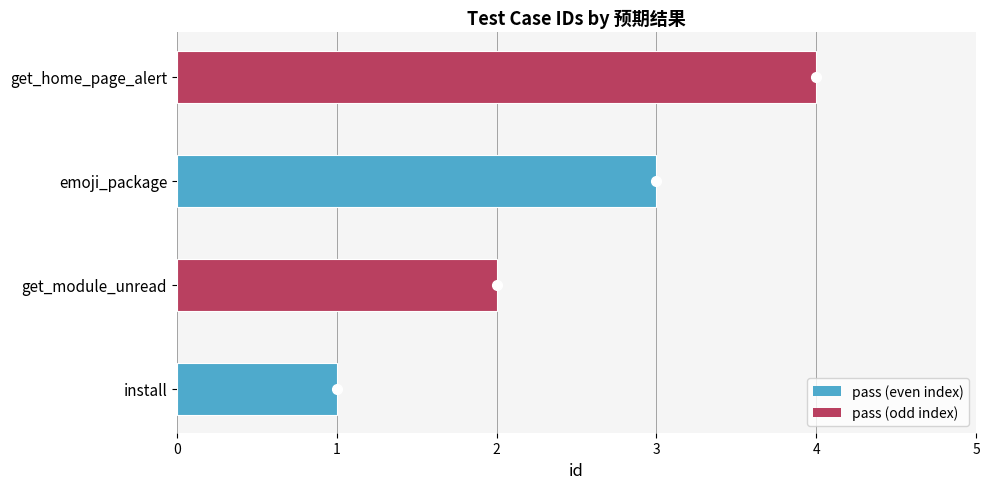

Is it true that the value at get_home_page_alert is 5?

False